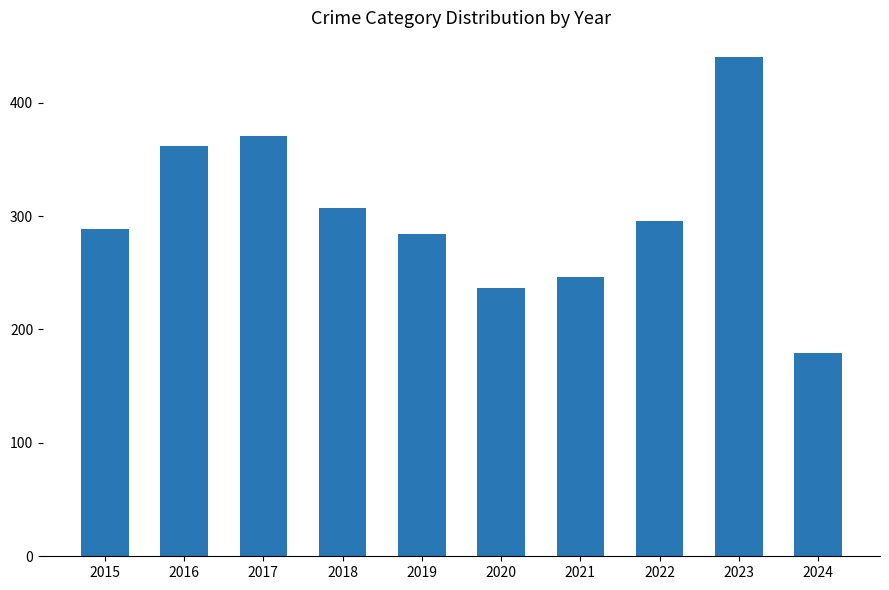

Approximately how many times larger is the value at 2022 compared to 2020?

1.2